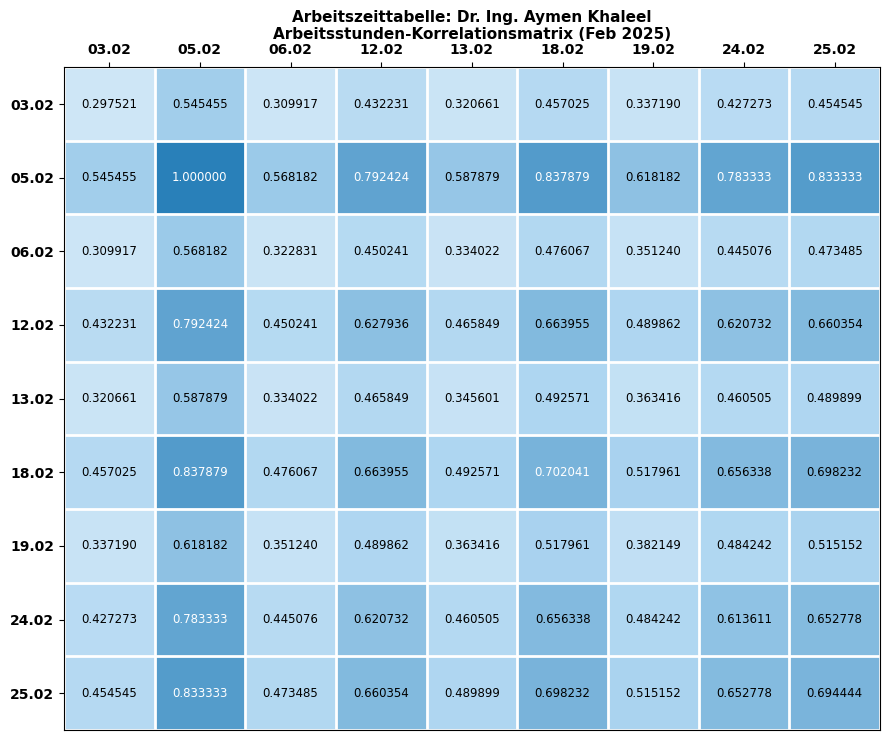

How many categories are shown in the chart?

9